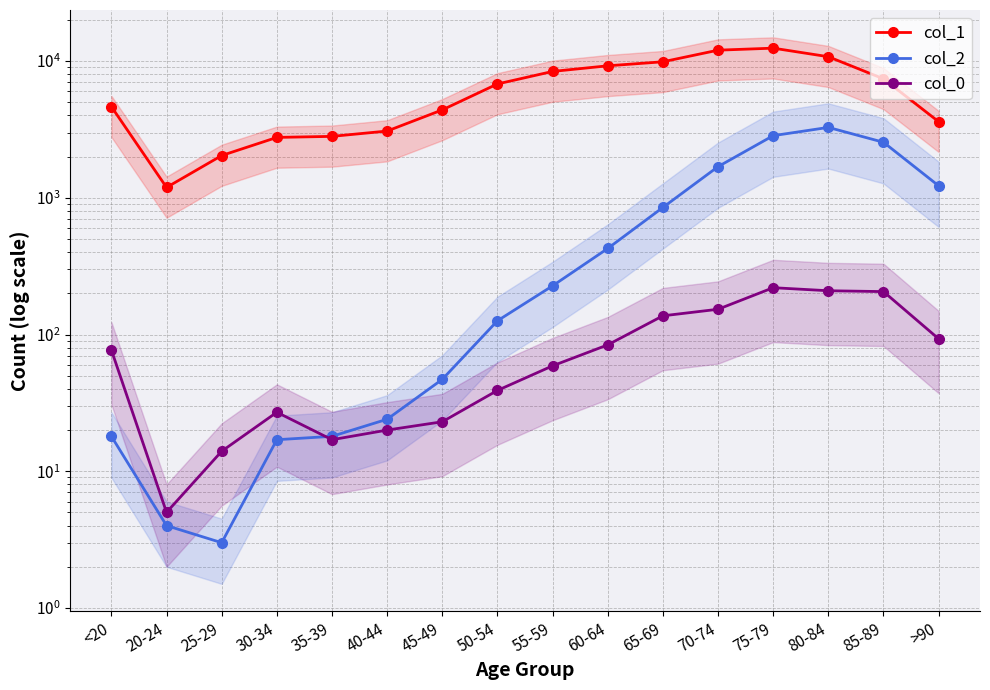

What is the smallest value displayed?

3